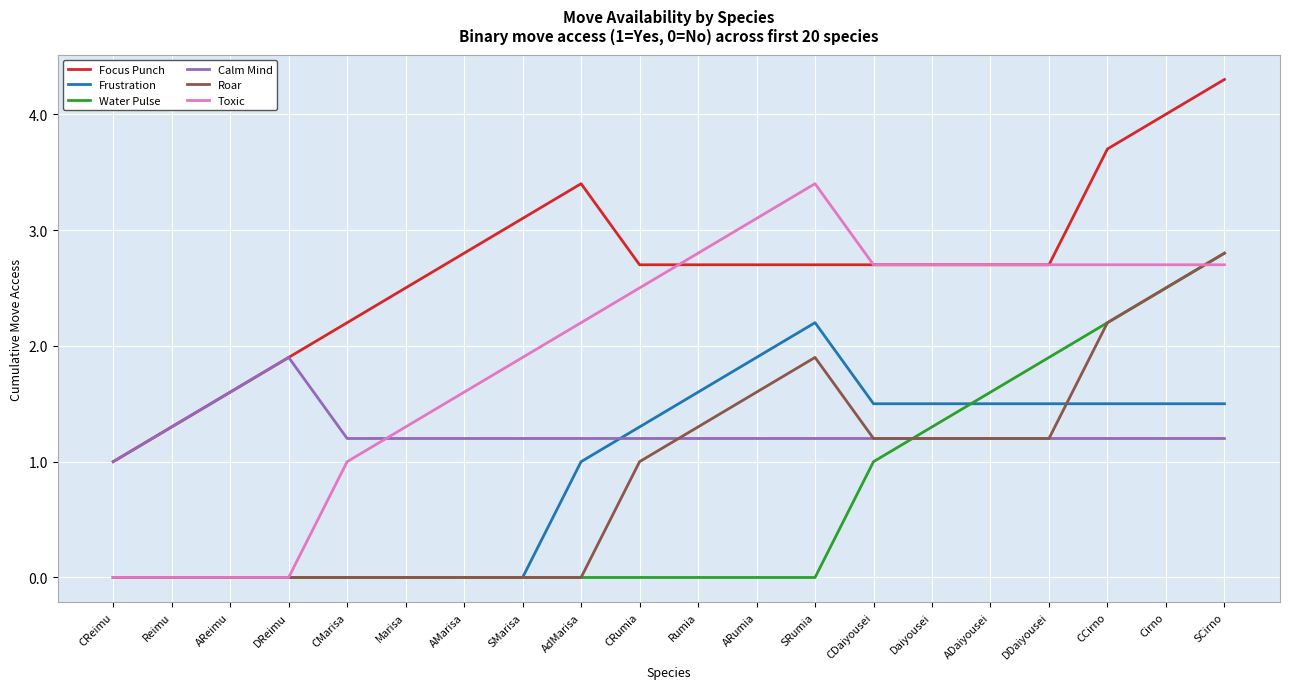

What is the approximate value of Toxic at AMarisa?

1.6